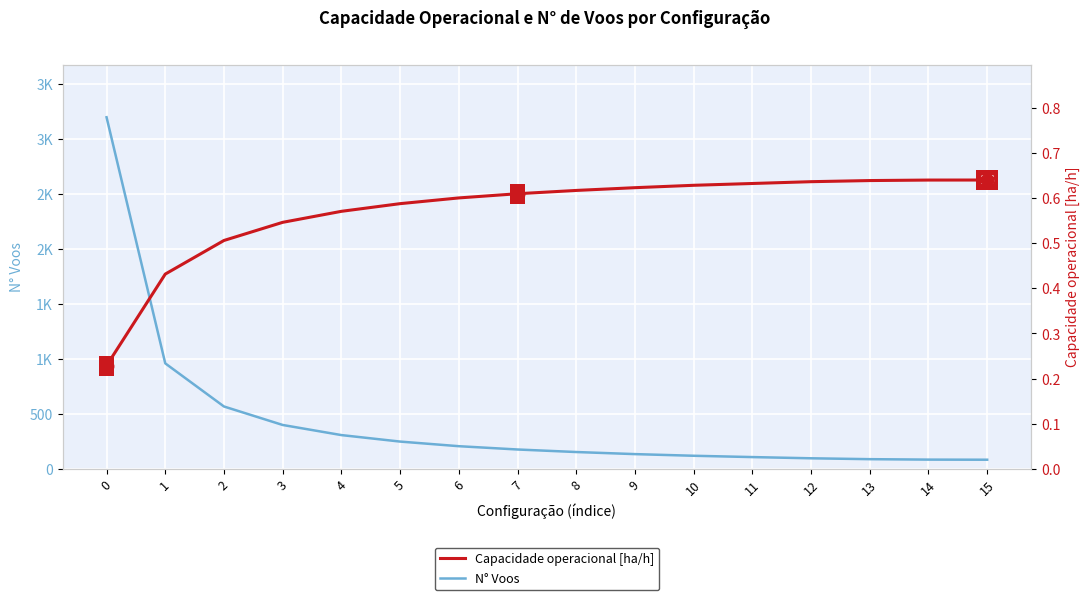

How many Capacidade operacional [ha/h] values are between 0 and 1?

16